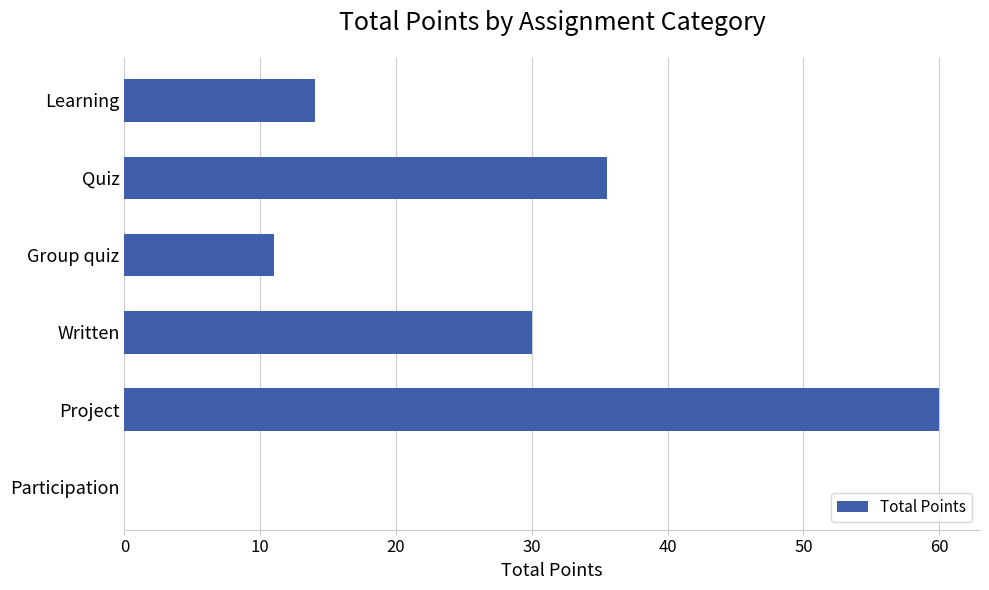

What is the greatest value displayed?

60.0